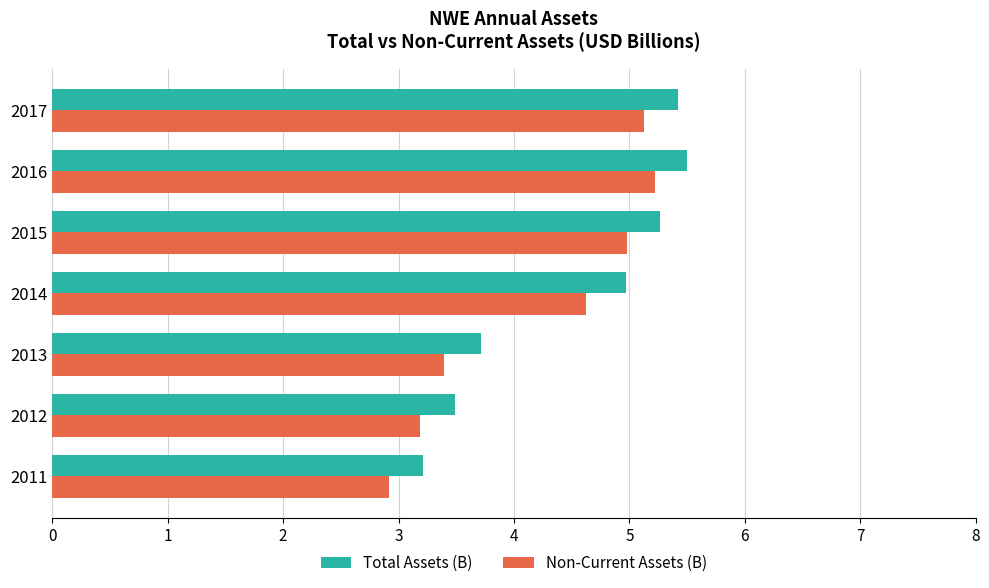

Where is Total Assets (B) nearest to the value 4?

2013